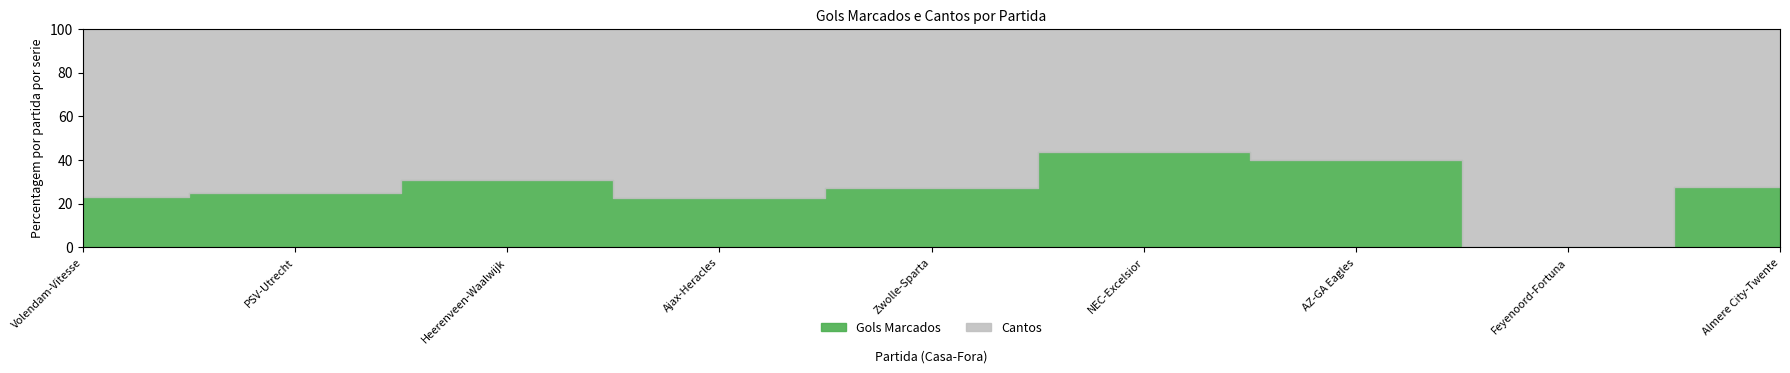

What is the difference between the Cantos values at AZ-GA Eagles and PSV-Utrecht?

3